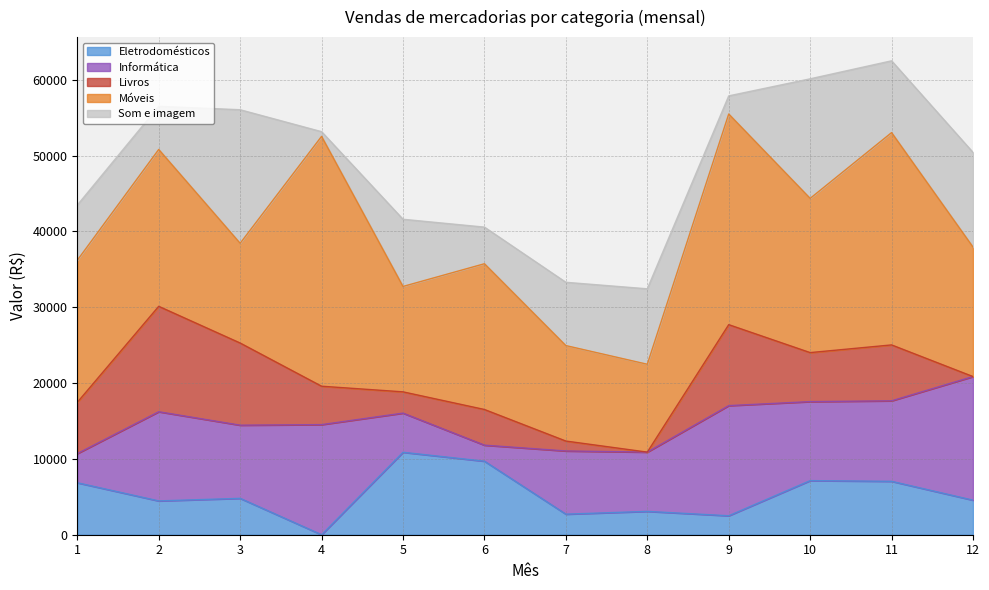

List the labels in order of Informática value, largest first.

12, 9, 4, 2, 11, 10, 3, 7, 8, 5, 1, 6